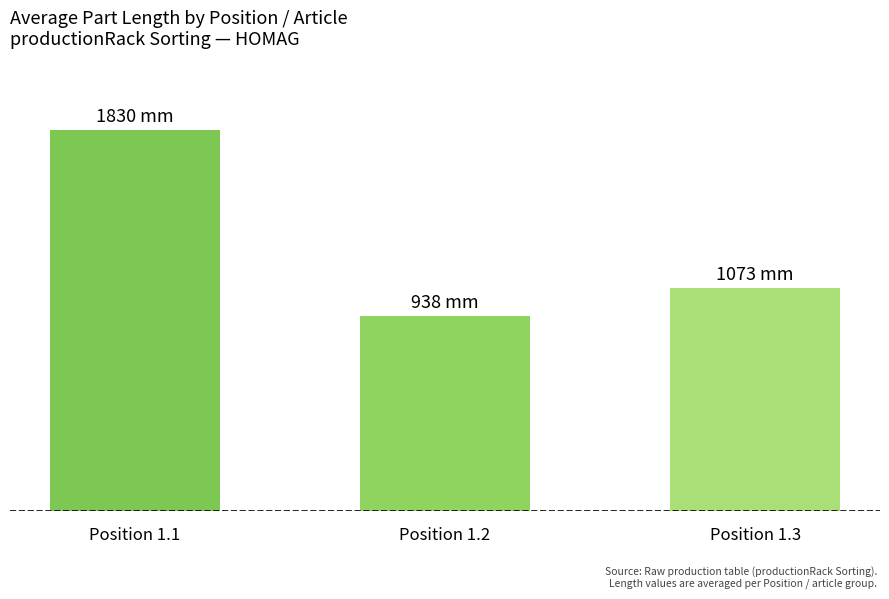

What is the difference between the maximum and minimum values?

891.8